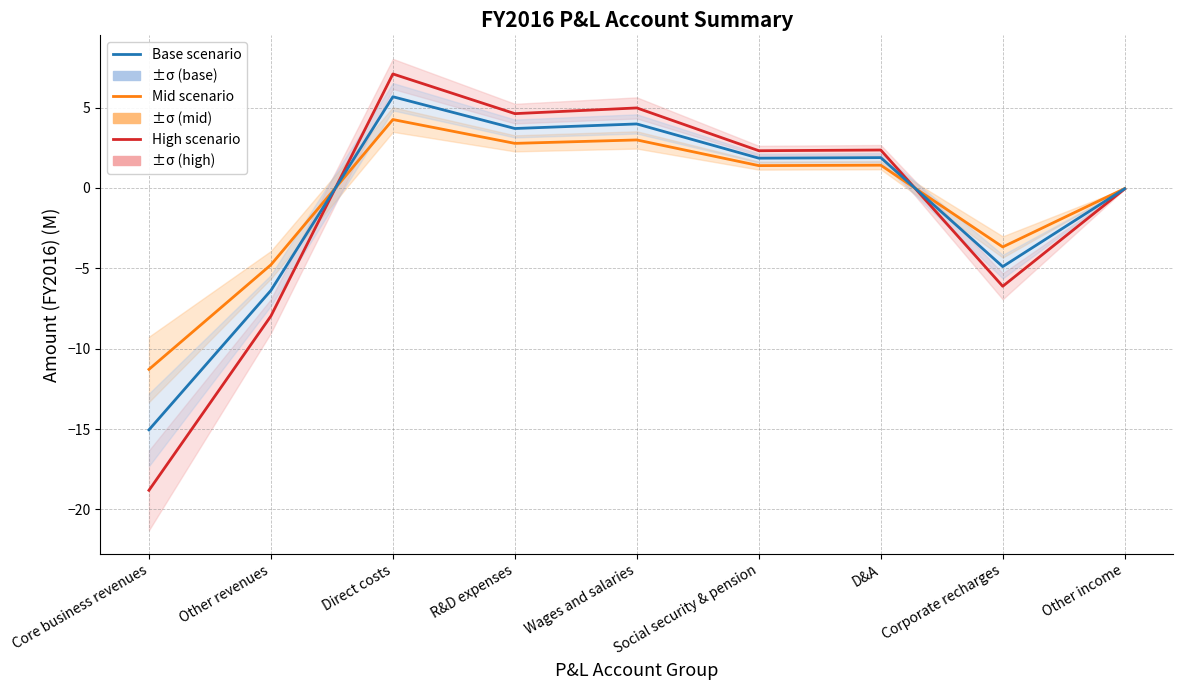

How many intersections are there between High scenario and Base scenario?

2